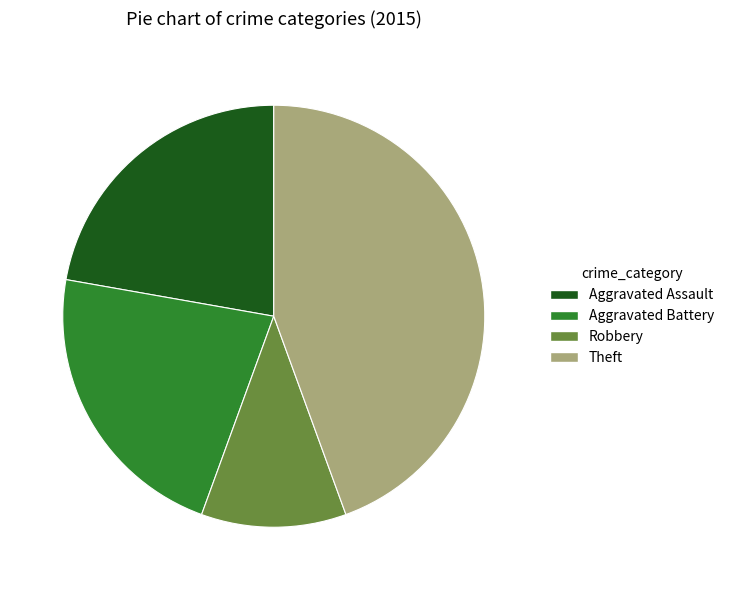

What is the smallest slice in the pie chart?

Robbery